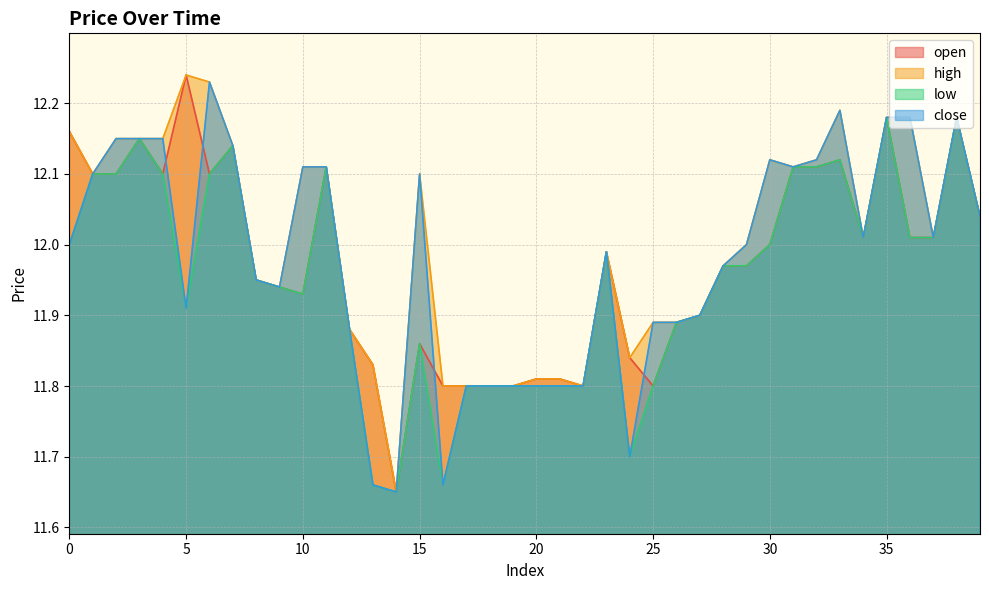

The value of high at 17 is 8.0. True or false?

False